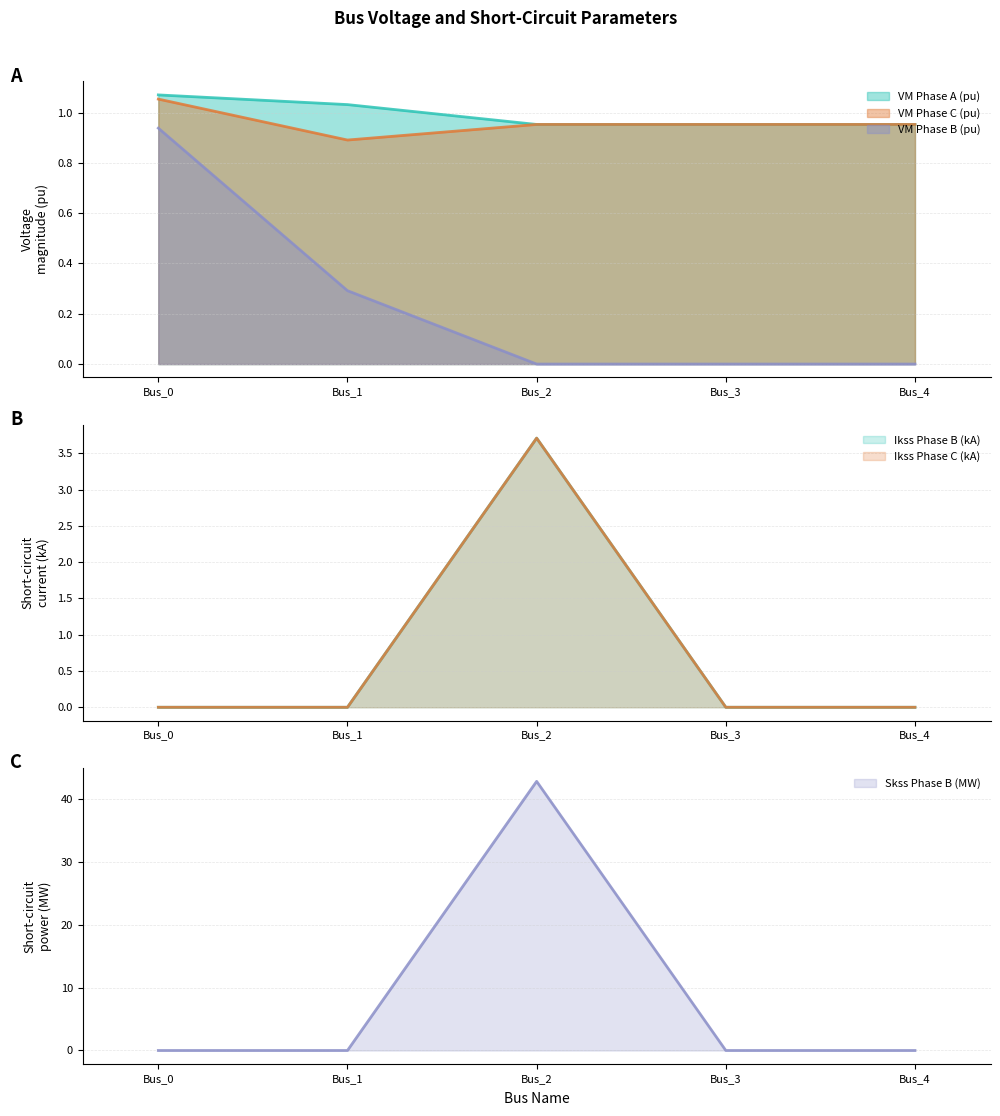

True or false: pf_vm_b_pu and pf_vm_a_pu cross at least once.

False